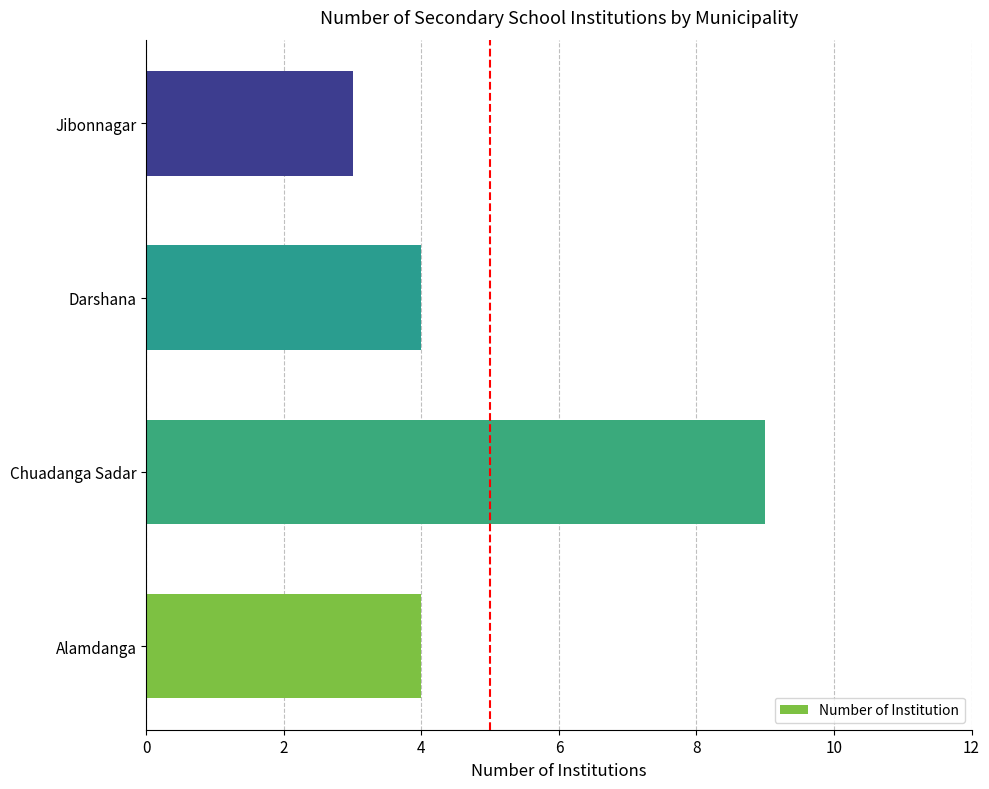

What is the approximate value at Chuadanga Sadar?

9